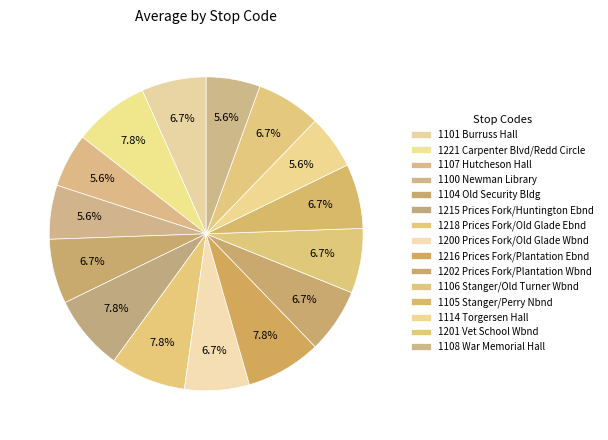

What is the change in value from 1101 Burruss Hall to 1216 Prices Fork/Plantation Ebnd?

+1